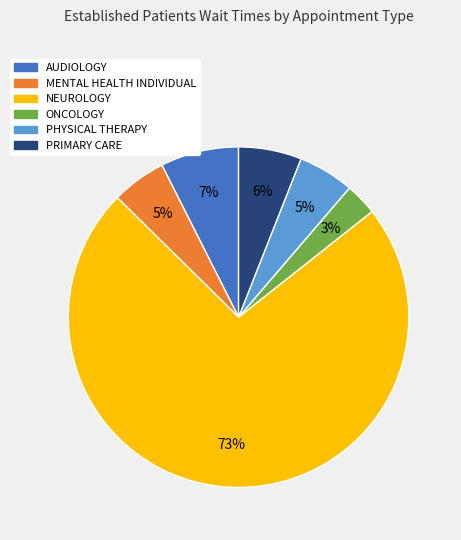

Does NEUROLOGY account for over 50% of the chart?

Yes